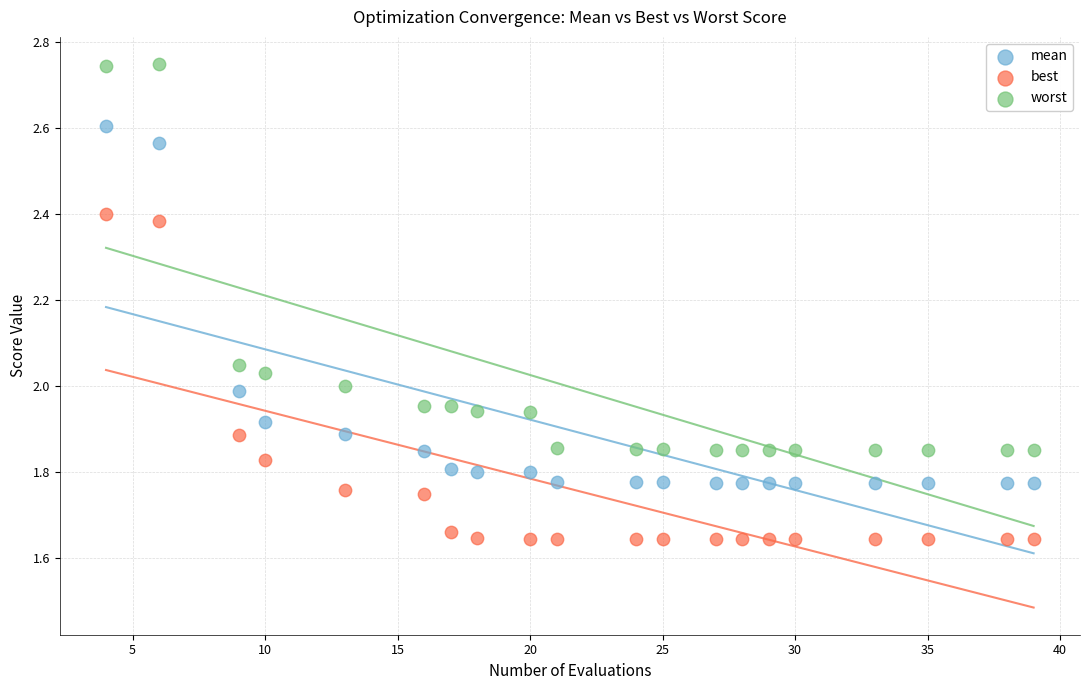

Which series has the widest spread of Y values?

worst